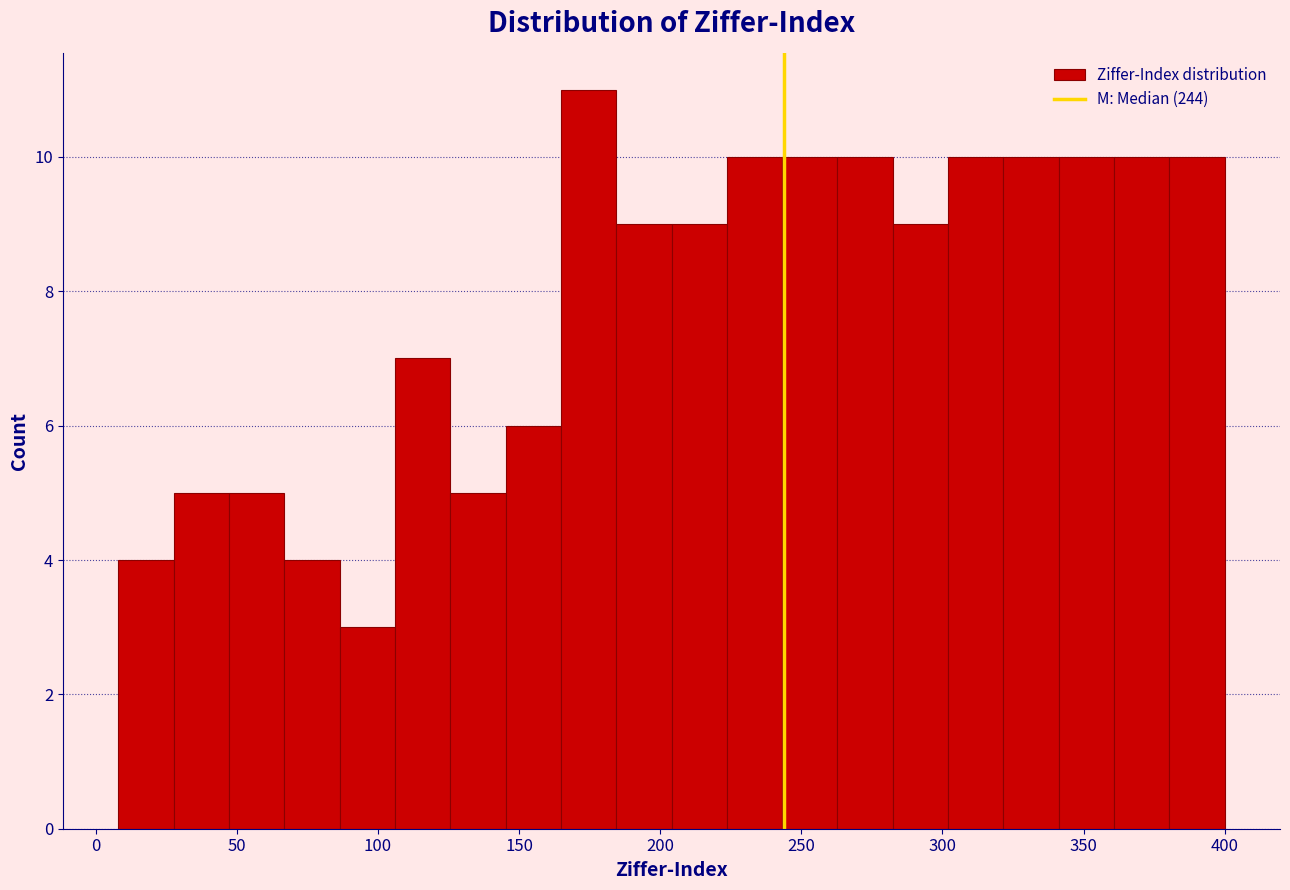

Around what value on the x-axis is the tallest bar? Give the approximate position of its centre, as read against the axis.

175